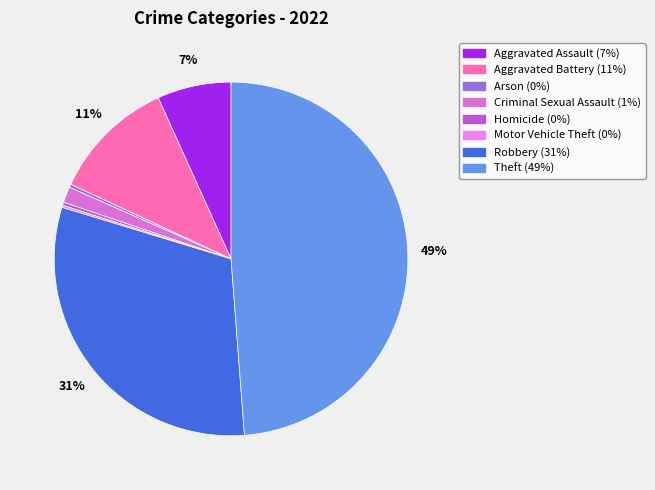

How many segments does this pie chart have?

8